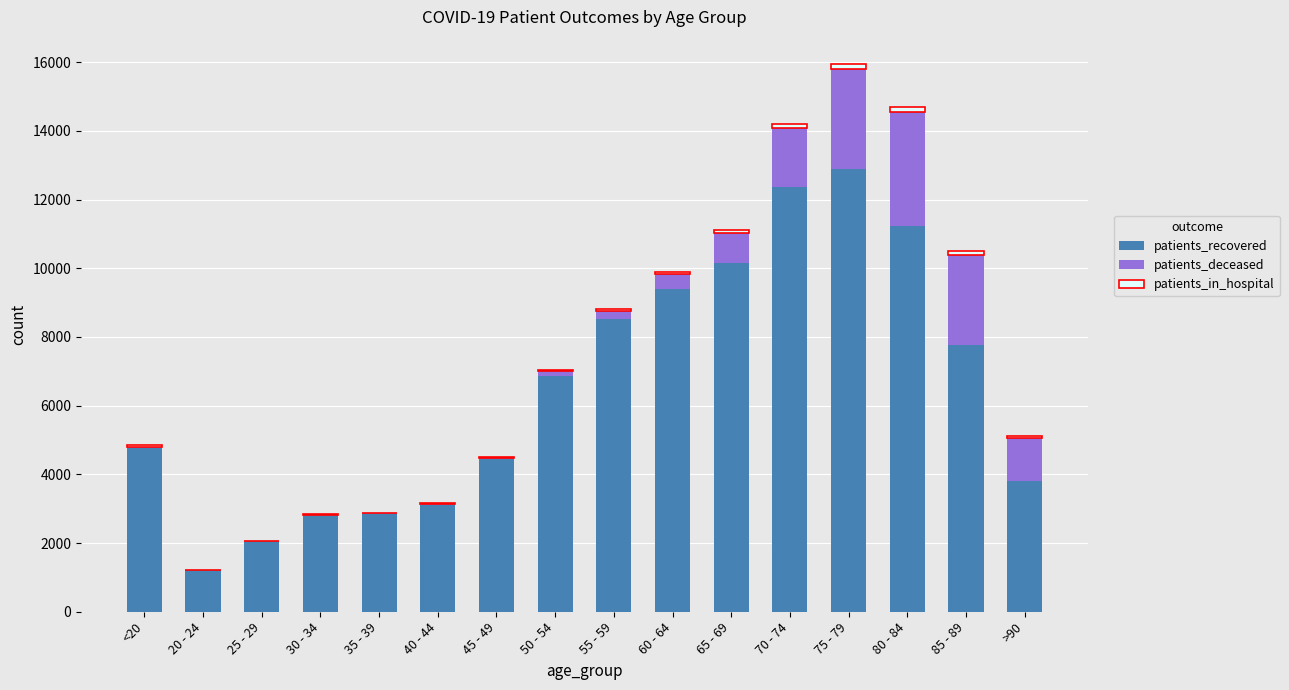

At which category is the sum across all series the highest?

75 - 79